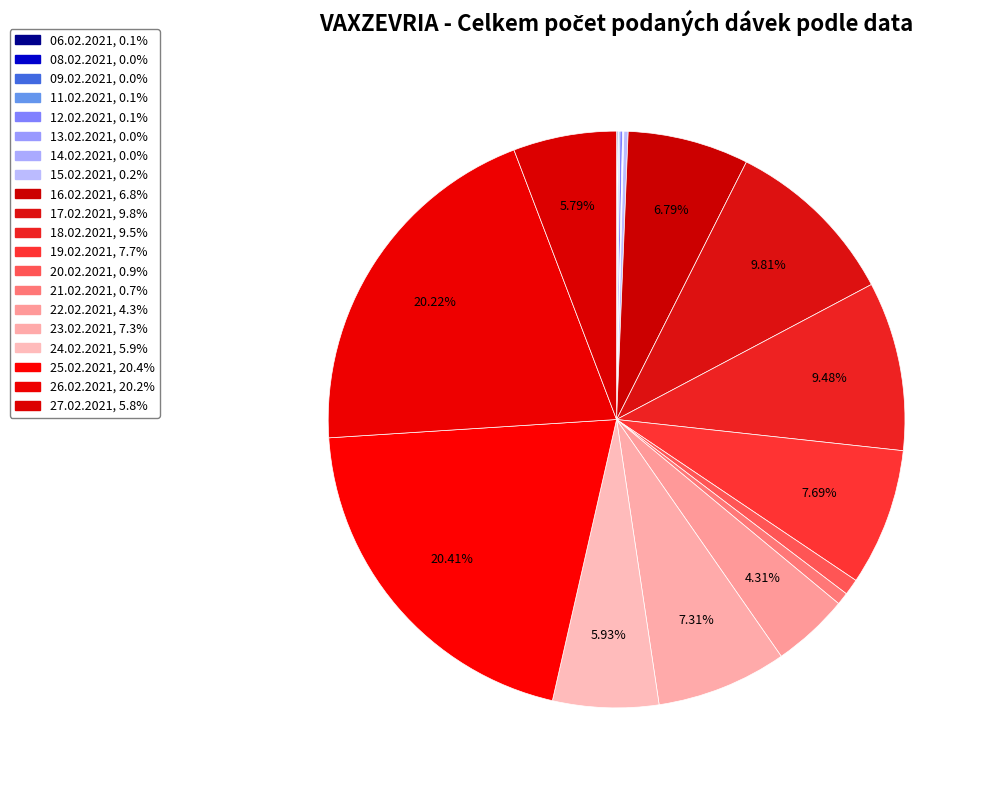

How many slices are in this pie chart?

20